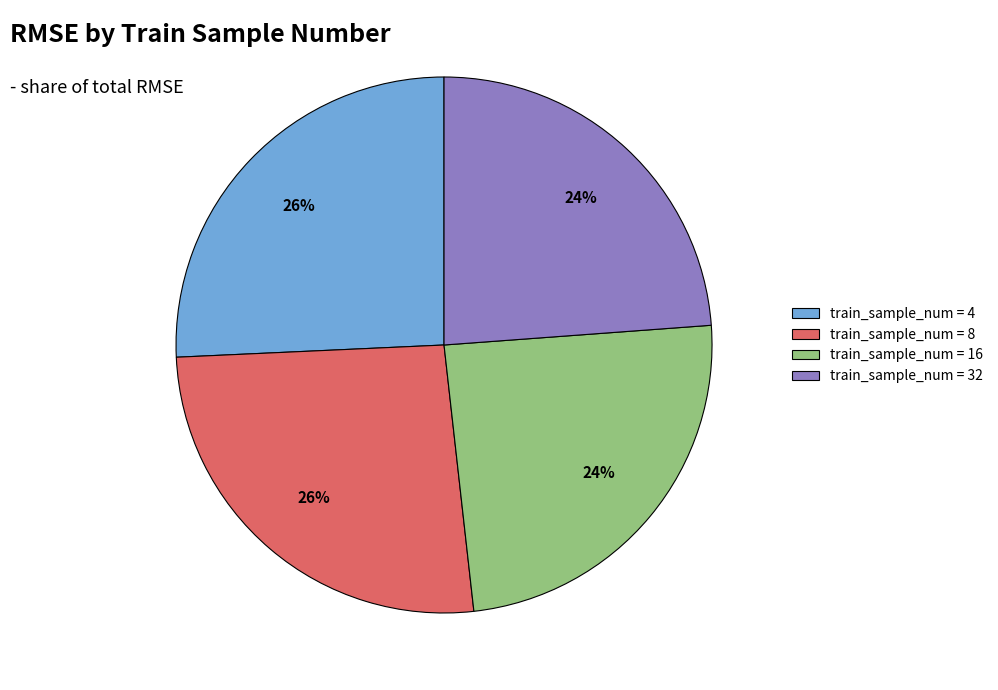

Is there a majority slice in this chart?

No